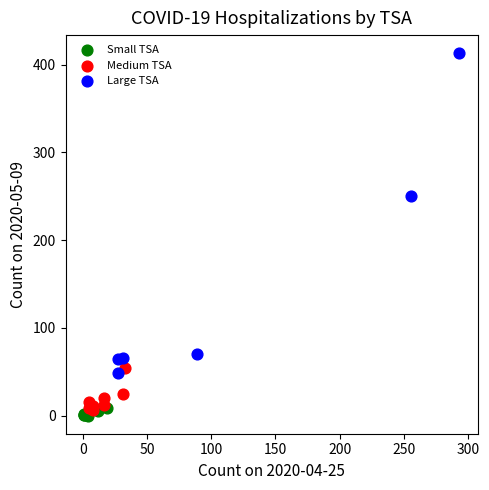

What are all the series names shown in the legend?

Small TSA, Medium TSA, Large TSA